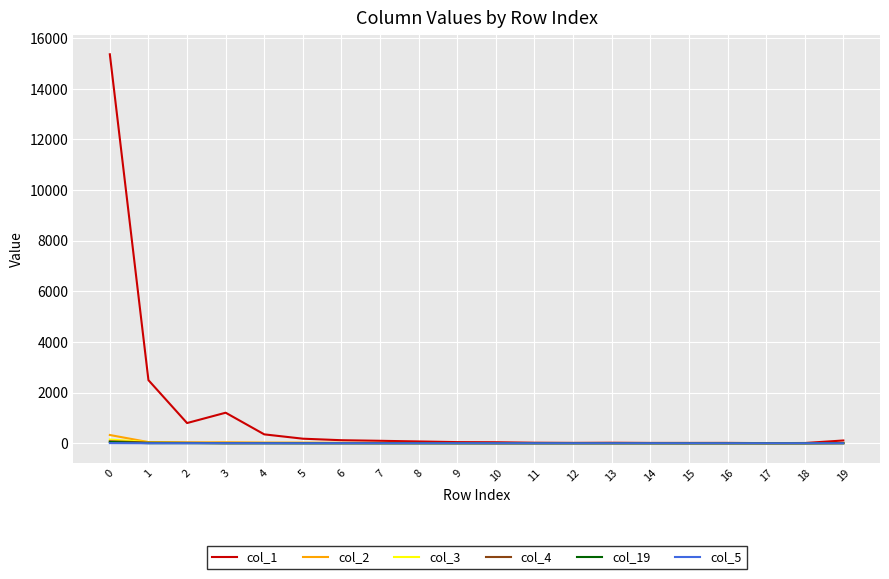

Is it true that col_5 equals 7 at 0?

True